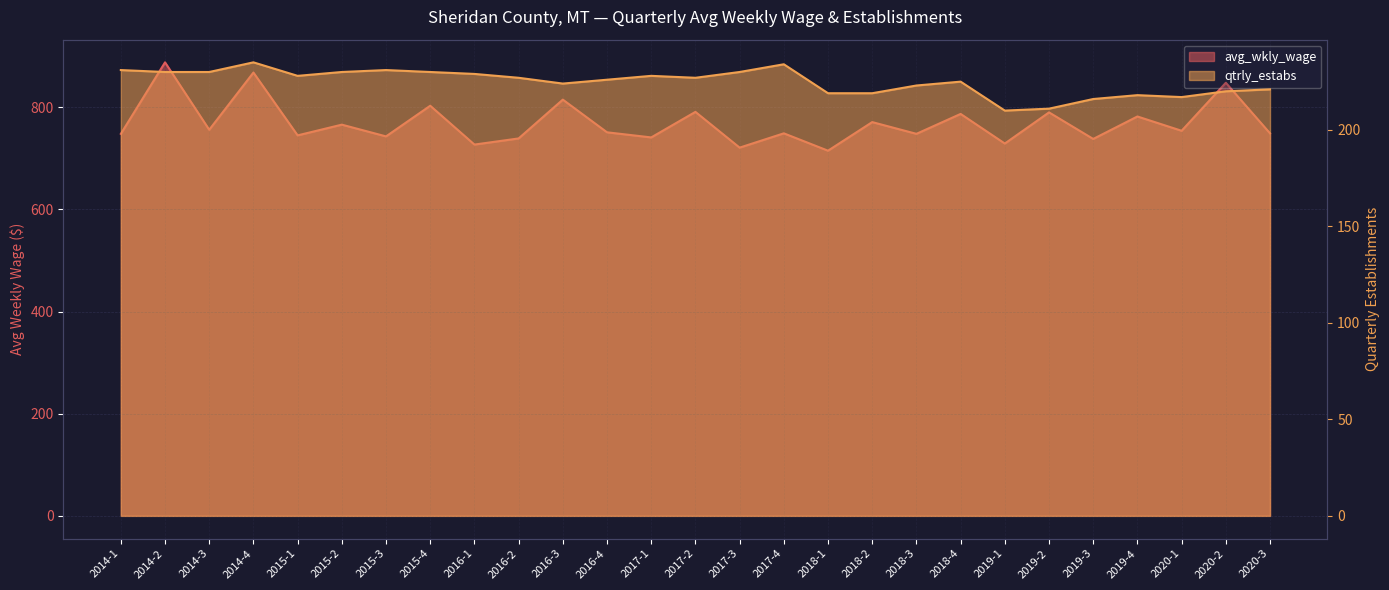

True or false: qtrly_estabs and avg_wkly_wage cross at least once.

False